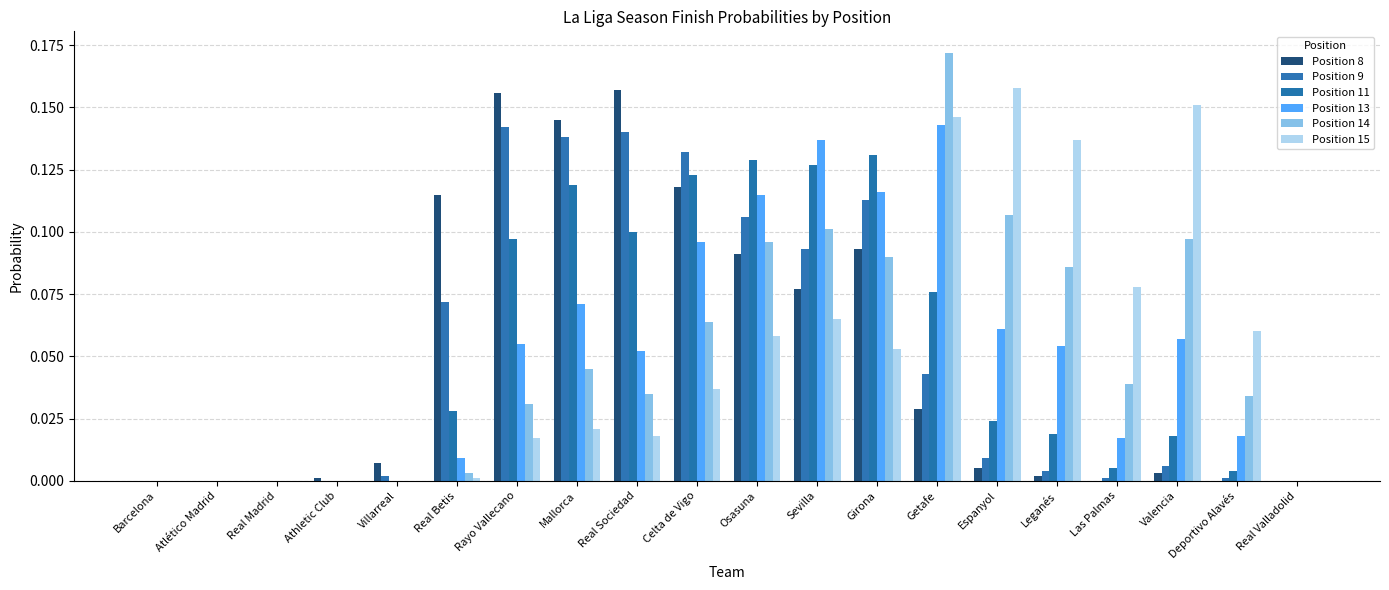

What is the total value across all series at Celta de Vigo?

0.6